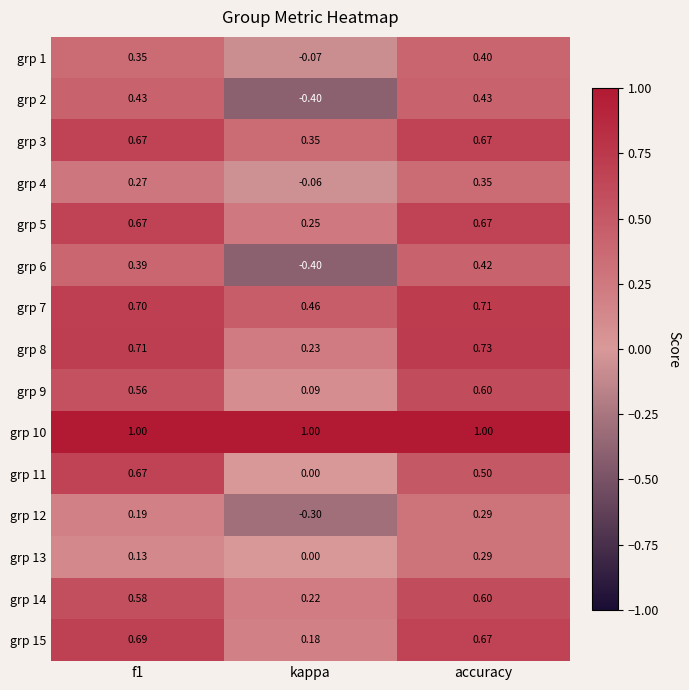

At which category is the sum across all series the highest?

accuracy